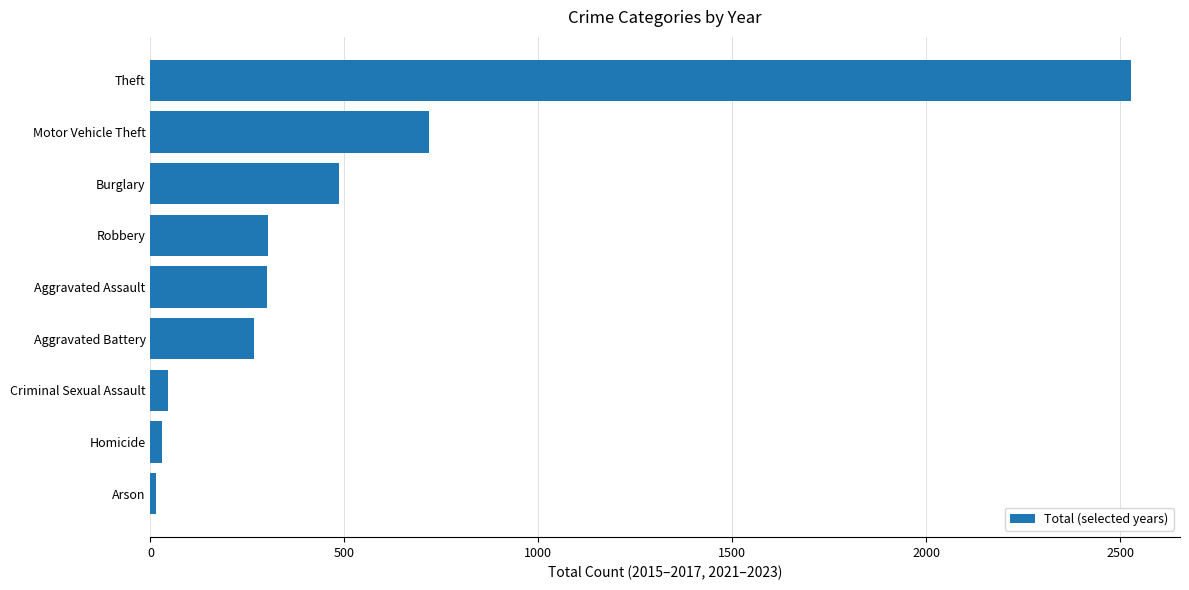

How many values are below 300?

4